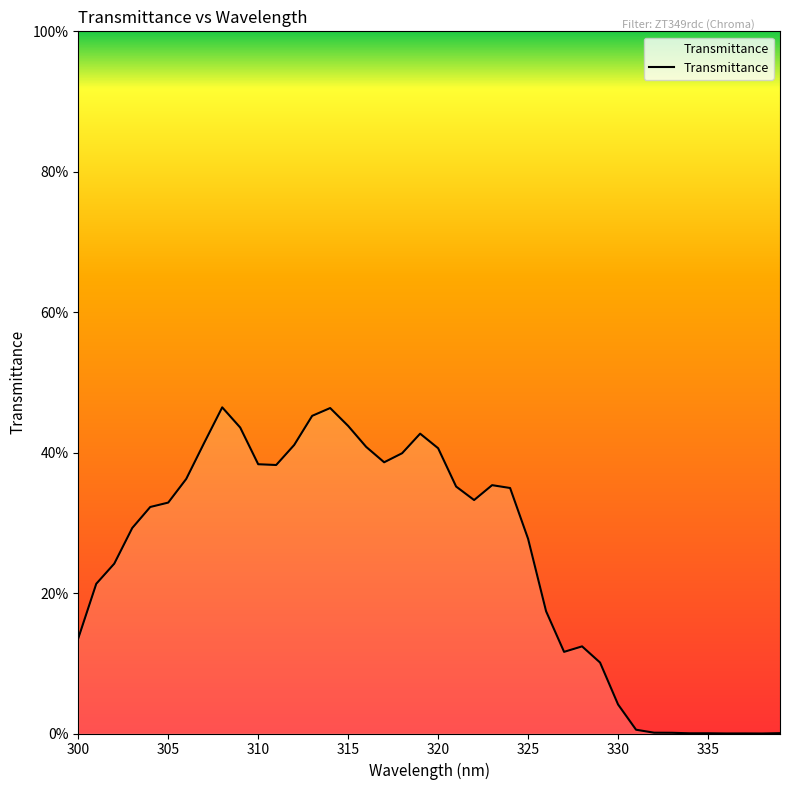

Does the chart have visible grid lines?

No